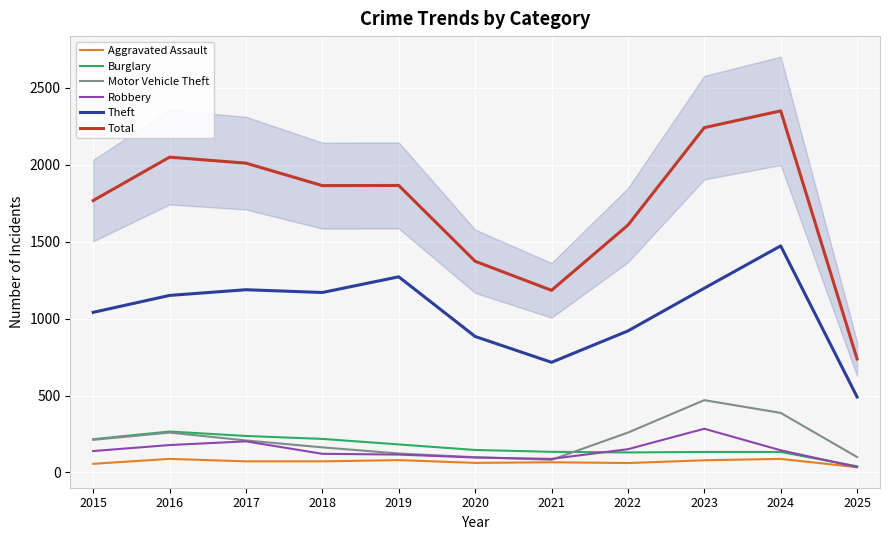

In Burglary, how many points are higher than both neighbors (excluding endpoints)?

1